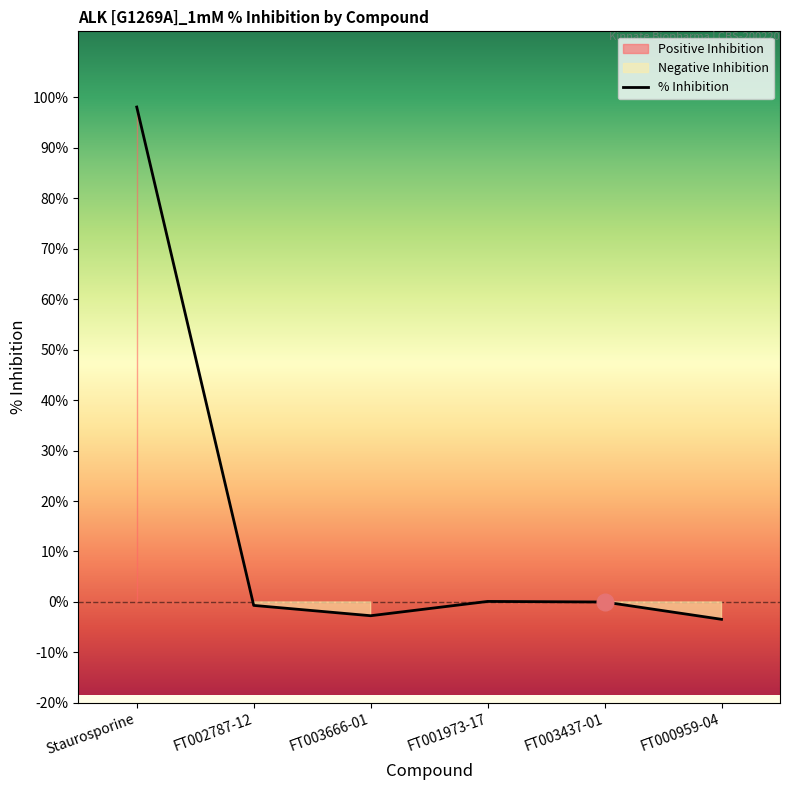

What is the greatest value displayed?

98.1